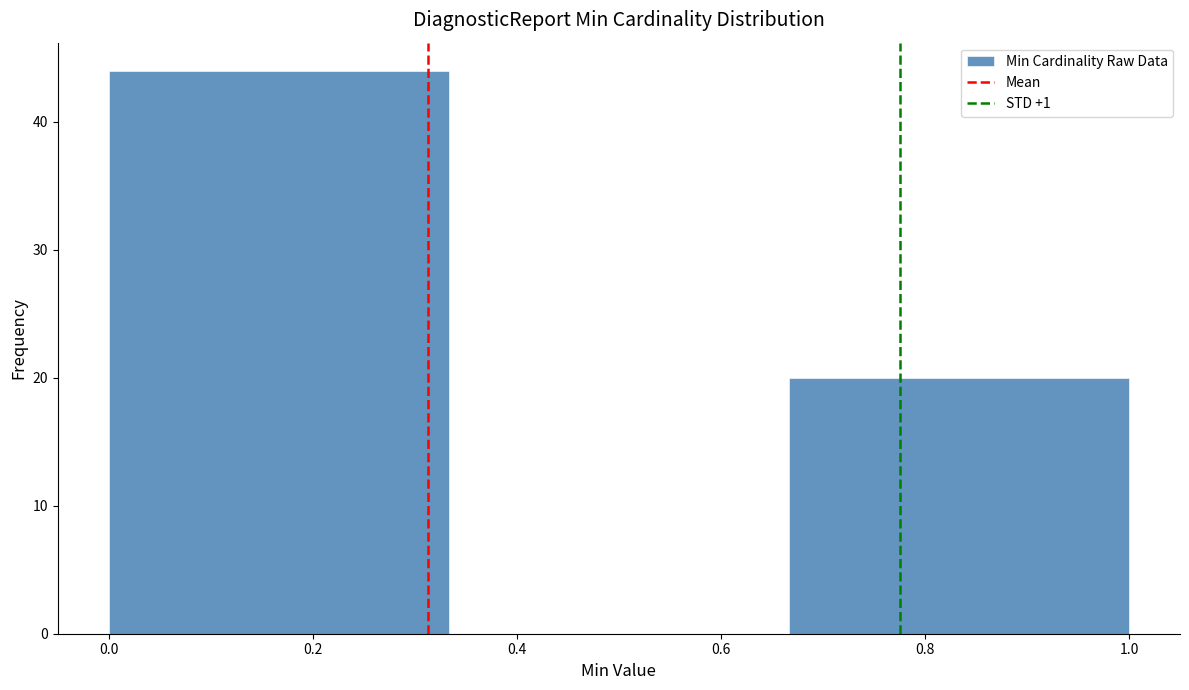

Reading left to right, list every bar in this chart as the range it spans on the x-axis followed by its height. Neither the bar edges nor the heights are printed on the chart, so give them approximately, as read against the axes.

0.00 to 0.34: 44
0.34 to 0.66: 0
0.66 to 1.00: 20